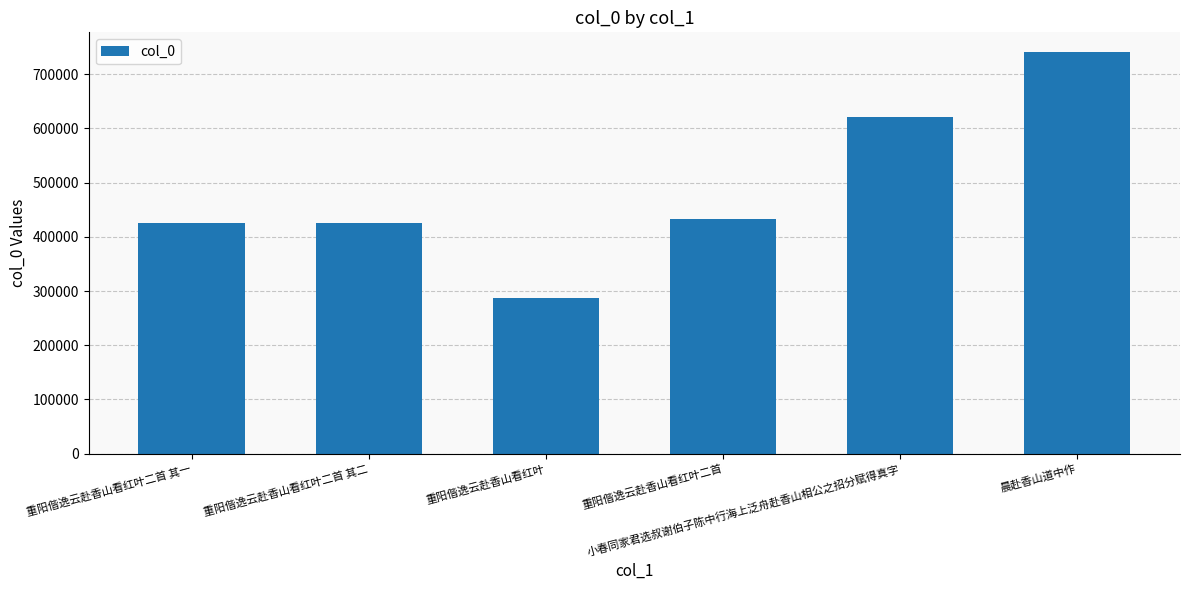

Does the chart contain stacked bars?

No